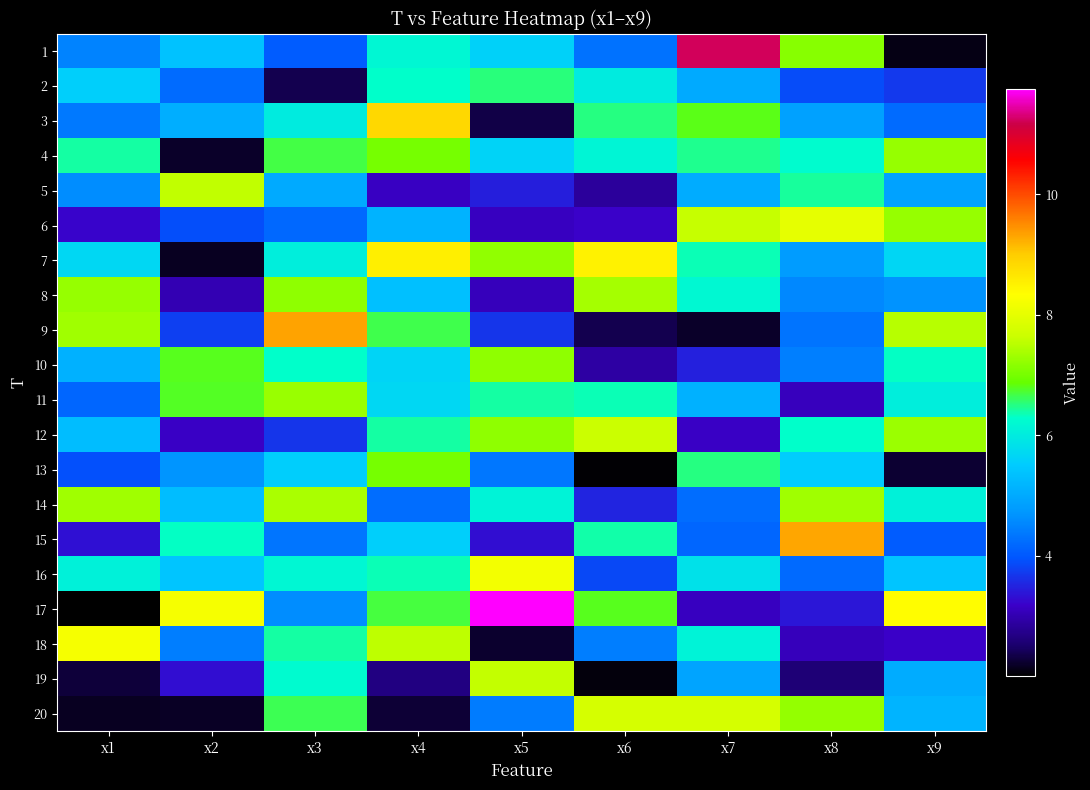

Reading left to right, transcribe all the data shown in this chart.

1: x1=4.5	x2=5.4	x3=4.1	x4=6.2	x5=5.6	x6=4.3	x7=11.2	x8=7.1	x9=2.1
2: x1=5.6	x2=4.2	x3=2.4	x4=6.3	x5=6.5	x6=6.0	x7=5.0	x8=3.9	x9=3.7
3: x1=4.4	x2=5.1	x3=6.0	x4=8.8	x5=2.3	x6=6.5	x7=6.8	x8=4.9	x9=4.2
4: x1=6.4	x2=2.2	x3=6.7	x4=7.0	x5=5.6	x6=6.2	x7=6.5	x8=6.3	x9=7.2
5: x1=4.6	x2=7.6	x3=5.0	x4=3.1	x5=3.5	x6=2.9	x7=5.0	x8=6.4	x9=4.9
6: x1=3.2	x2=3.9	x3=4.2	x4=5.1	x5=3.1	x6=3.2	x7=7.6	x8=8.0	x9=7.2
7: x1=5.7	x2=2.2	x3=6.0	x4=8.5	x5=7.2	x6=8.5	x7=6.4	x8=4.8	x9=5.7
8: x1=7.3	x2=3.0	x3=7.2	x4=5.3	x5=3.1	x6=7.4	x7=6.2	x8=4.5	x9=4.7
9: x1=7.3	x2=3.8	x3=9.3	x4=6.7	x5=3.7	x6=2.4	x7=2.2	x8=4.3	x9=7.5
10: x1=5.1	x2=6.8	x3=6.3	x4=5.6	x5=7.2	x6=2.9	x7=3.5	x8=4.5	x9=6.3
11: x1=4.2	x2=6.8	x3=7.3	x4=5.7	x5=6.4	x6=6.4	x7=5.1	x8=3.1	x9=6.0
12: x1=5.3	x2=3.1	x3=3.7	x4=6.4	x5=7.2	x6=7.7	x7=3.1	x8=6.3	x9=7.3
13: x1=3.9	x2=4.7	x3=5.5	x4=7.0	x5=4.4	x6=2.0	x7=6.5	x8=5.5	x9=2.2
14: x1=7.3	x2=5.3	x3=7.4	x4=4.2	x5=6.1	x6=3.5	x7=4.2	x8=7.3	x9=6.1
15: x1=3.3	x2=6.3	x3=4.3	x4=5.6	x5=3.3	x6=6.4	x7=4.2	x8=9.3	x9=4.1
16: x1=6.1	x2=5.4	x3=6.2	x4=6.4	x5=8.2	x6=3.8	x7=5.8	x8=4.2	x9=5.4
17: x1=2.0	x2=8.2	x3=4.6	x4=6.7	x5=11.8	x6=6.8	x7=3.1	x8=3.4	x9=8.4
18: x1=8.2	x2=4.4	x3=6.4	x4=7.5	x5=2.2	x6=4.4	x7=6.1	x8=3.1	x9=3.2
19: x1=2.3	x2=3.3	x3=6.2	x4=2.7	x5=7.6	x6=2.1	x7=4.9	x8=2.6	x9=5.0
20: x1=2.2	x2=2.2	x3=6.6	x4=2.3	x5=4.4	x6=7.8	x7=7.8	x8=7.2	x9=5.2